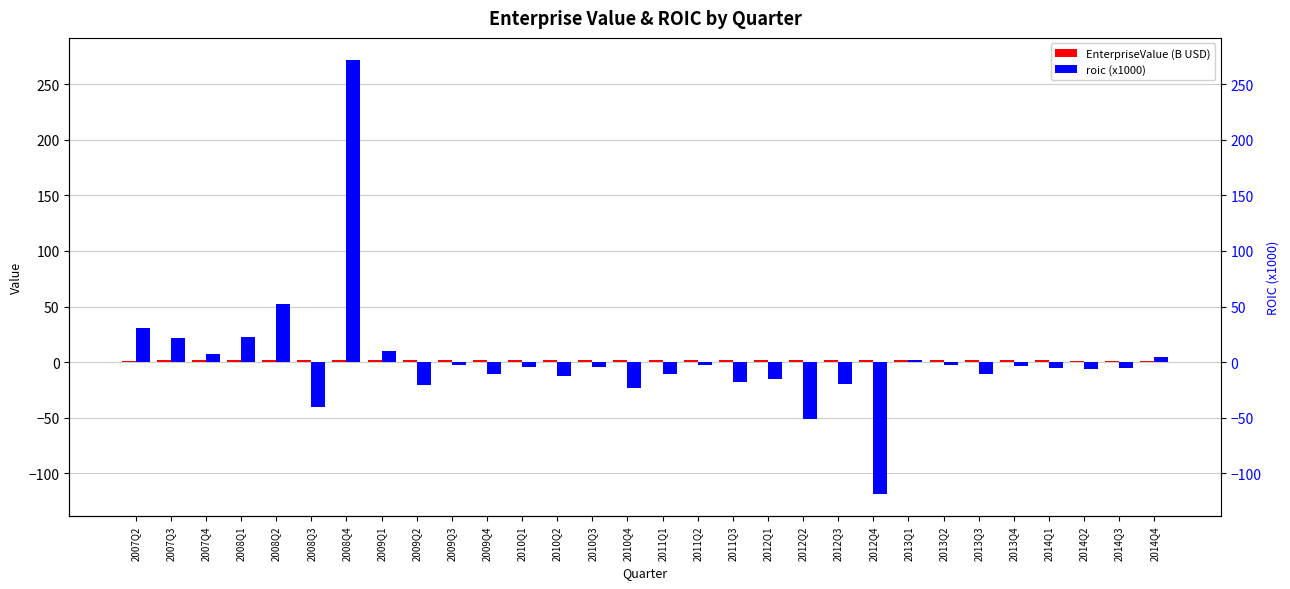

At which label does roic (x1000) first exceed -4?

2007Q2